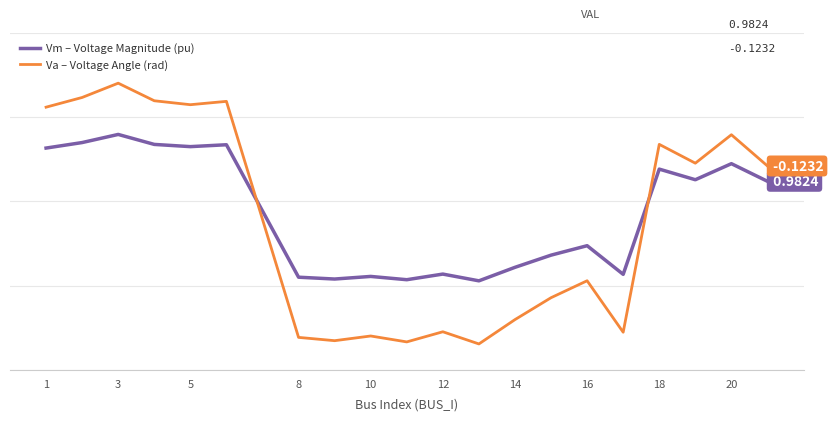

What is the sum of all Voltage Angle Va (rad) values?

-3.0